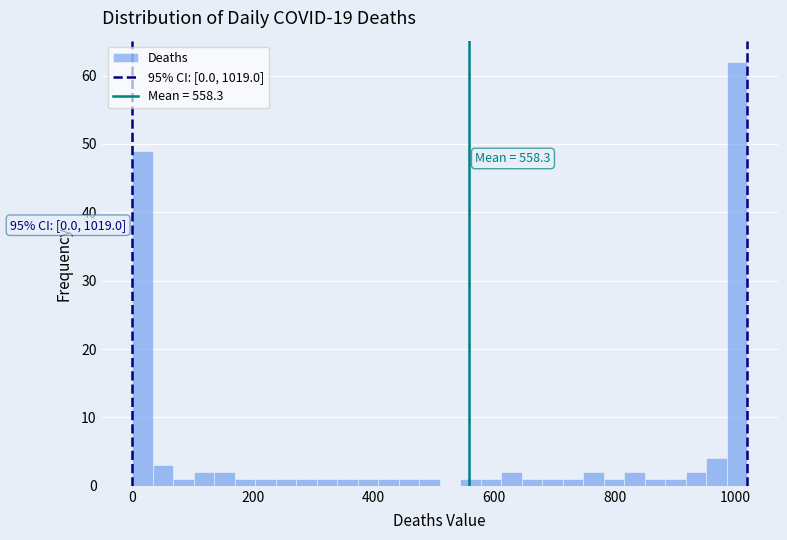

Around what value on the x-axis is the tallest bar? Give the approximate position of its centre, as read against the axis.

1000